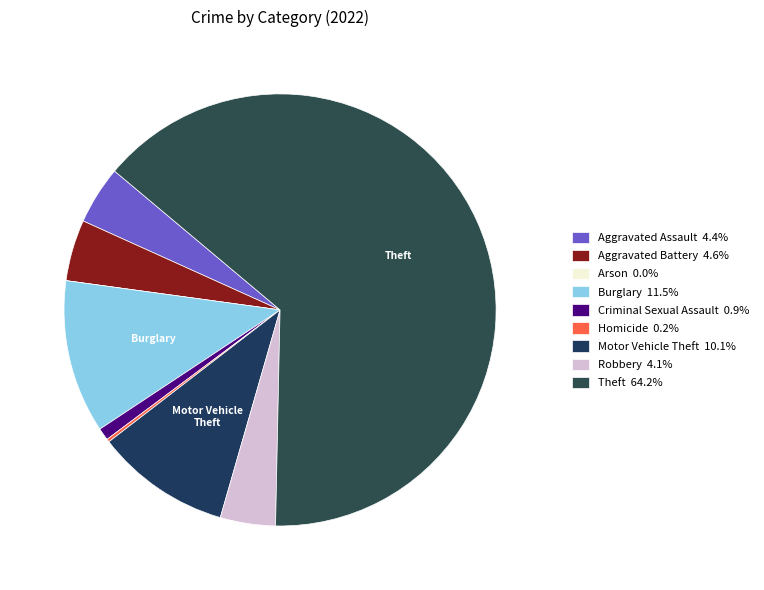

Is it true that Theft is 64% of the pie?

True